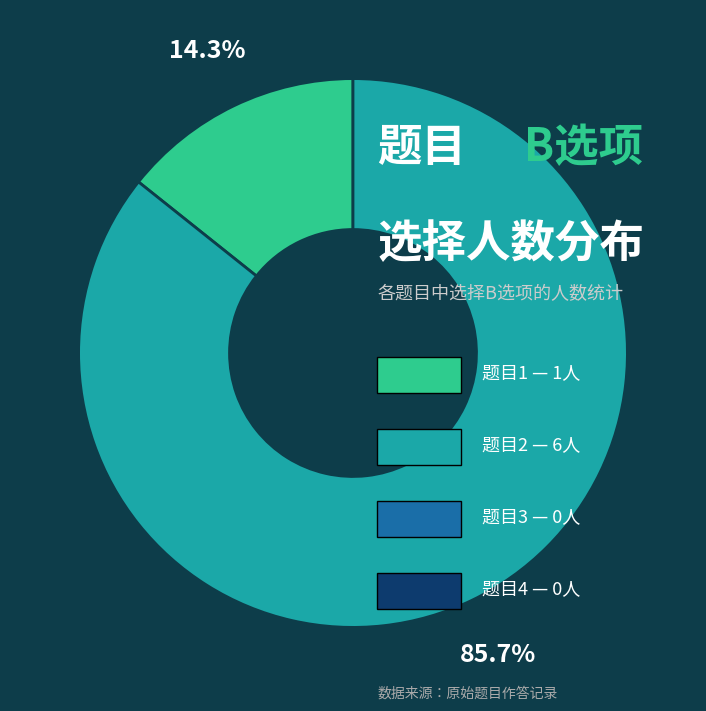

Is there a majority slice in this chart?

Yes